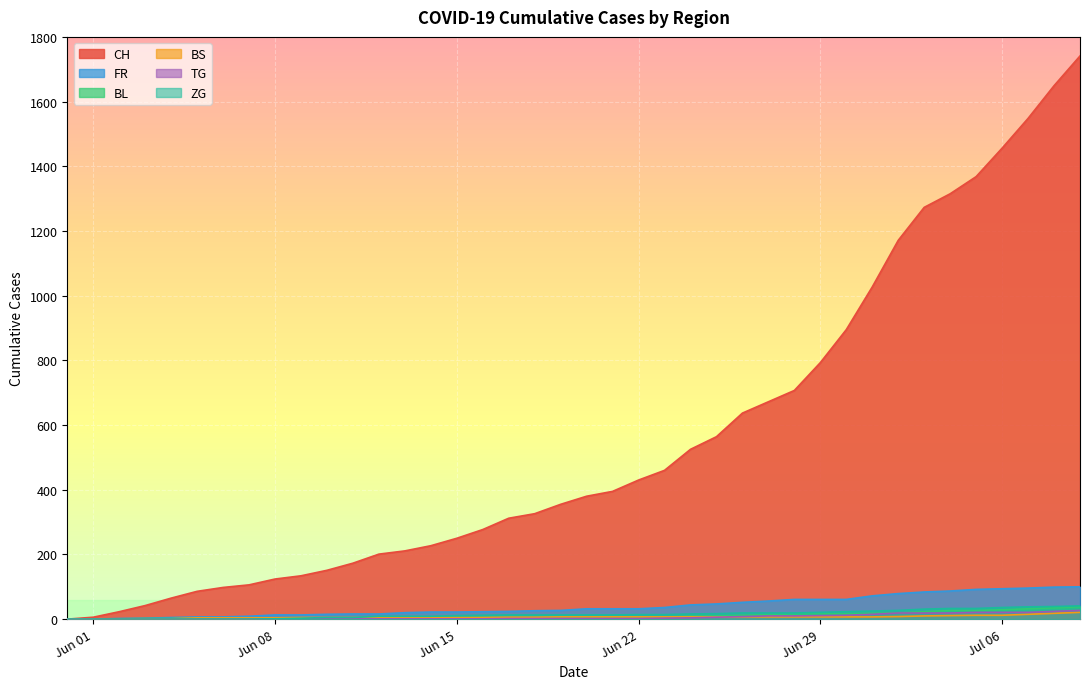

Does the chart display data point markers on the line(s)?

No